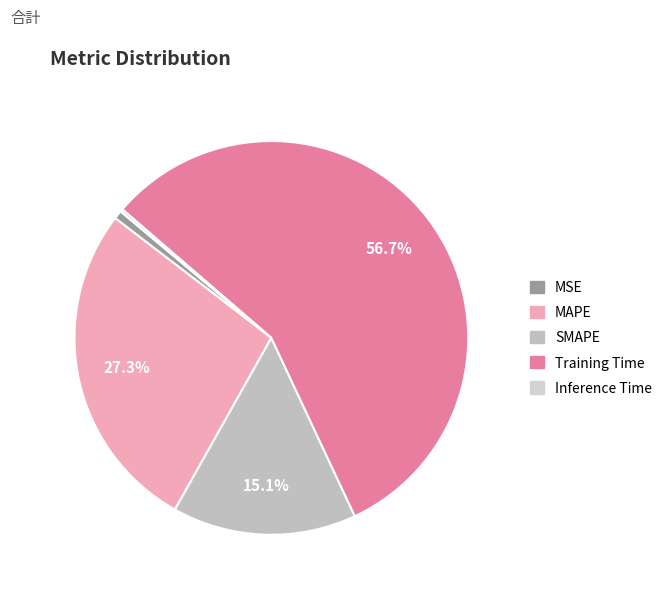

What percentage is NOT represented by SMAPE?

84.9%